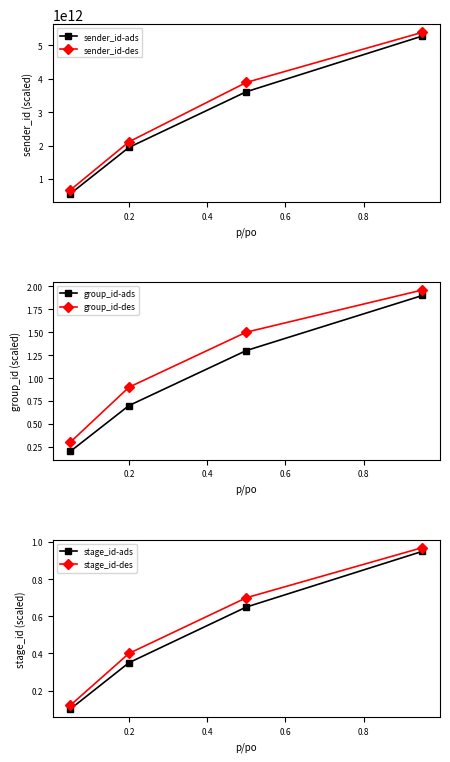

What is the average value of the group_id-des series?

1.2